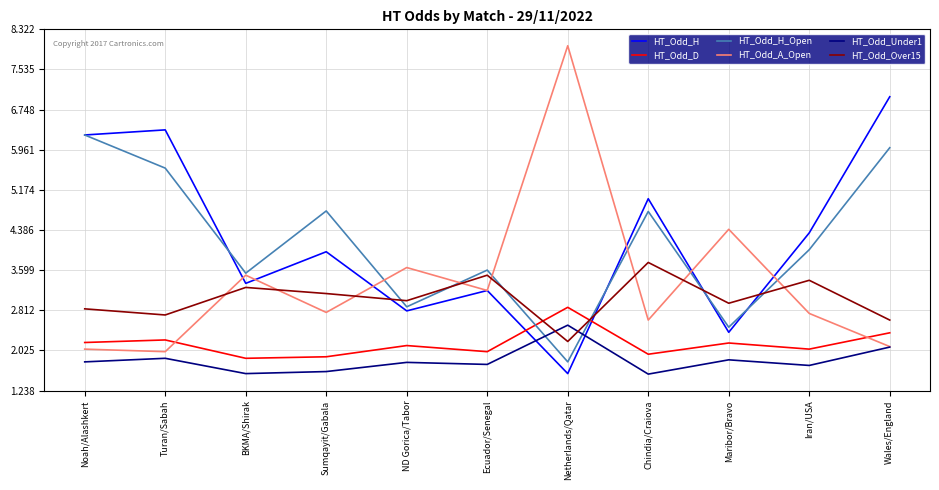

The HT_Odd_H series shows 7.2 at Iran/USA. True or false?

False